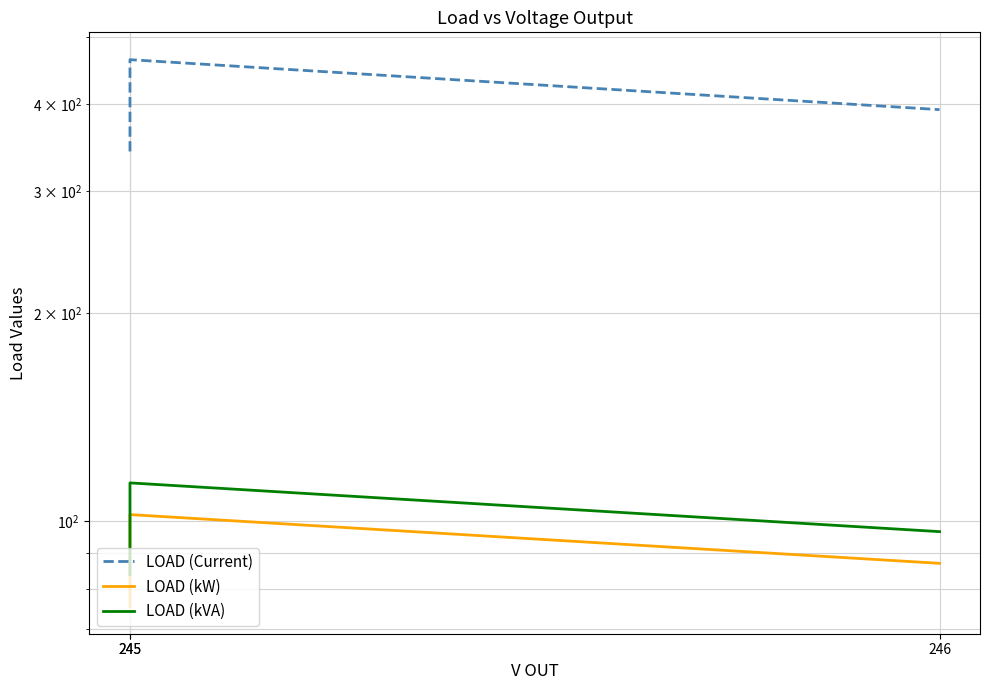

Rank the categories by LOAD (kW) value from highest to lowest.

245, 246, 245